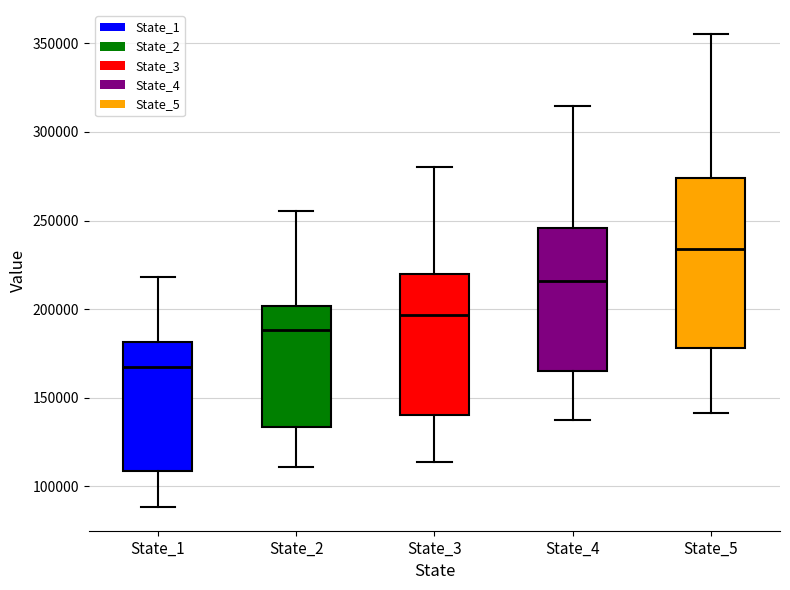

Reading left to right, transcribe this box plot: for each box, give where its median line is, the range the box spans, and where its two whiskers end, as read against the y-axis. The values are not printed on the chart, so give them approximately, as read against the axis.

State_1: median 165000, box 110000 to 180000, whiskers 90000 to 220000
State_2: median 190000, box 135000 to 200000, whiskers 110000 to 255000
State_3: median 195000, box 140000 to 220000, whiskers 115000 to 280000
State_4: median 215000, box 165000 to 245000, whiskers 135000 to 315000
State_5: median 235000, box 180000 to 275000, whiskers 140000 to 355000